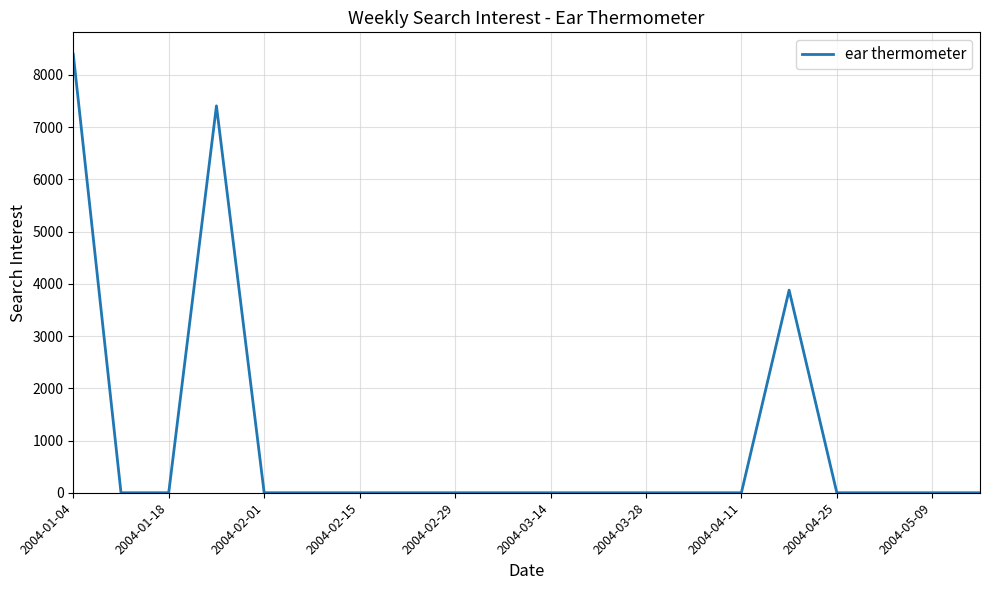

Reading right to left, list all the values displayed in this chart.

0.0	0.0	0.0	0.0	3877.8	0.0	0.0	0.0	0.0	0.0	0.0	0.0	0.0	0.0	0.0	0.0	7405.3	0.0	0.0	8393.2